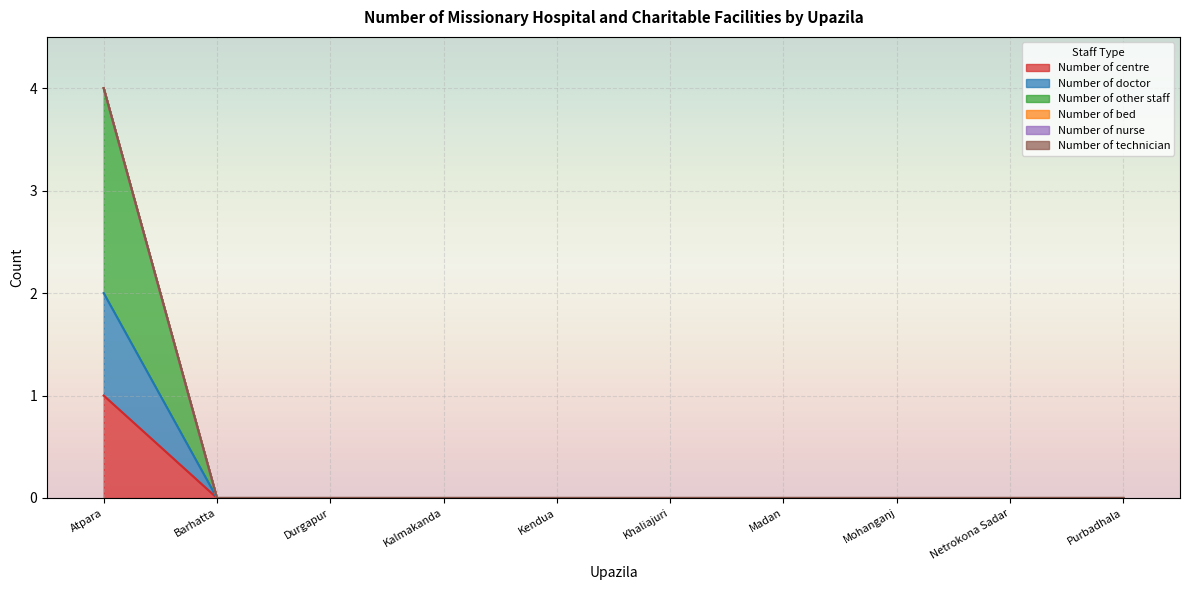

The value of Number of centre at Purbadhala is 1. True or false?

False